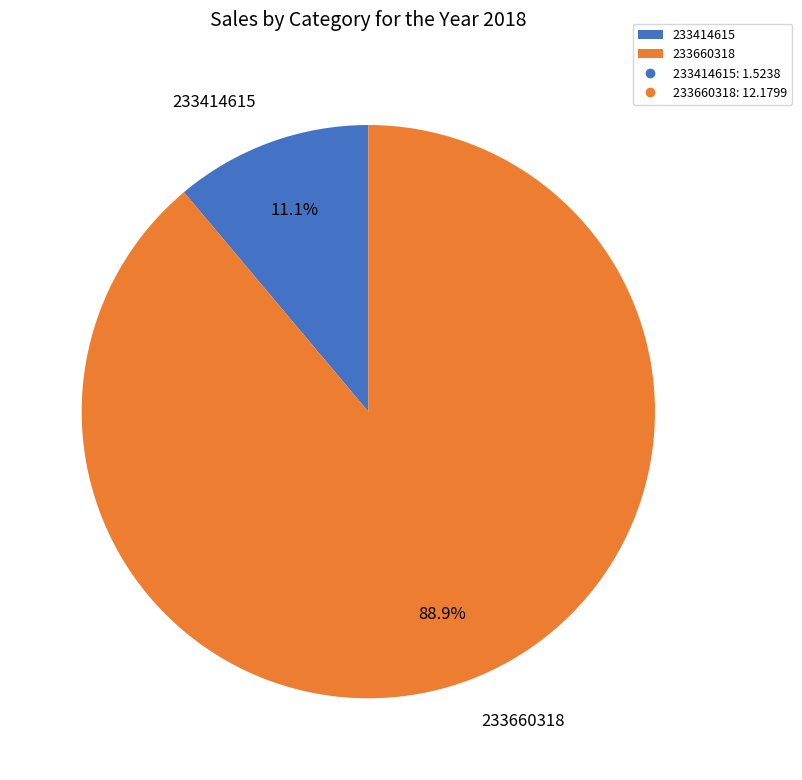

Which has a higher value, 233414615 or 233660318?

233660318